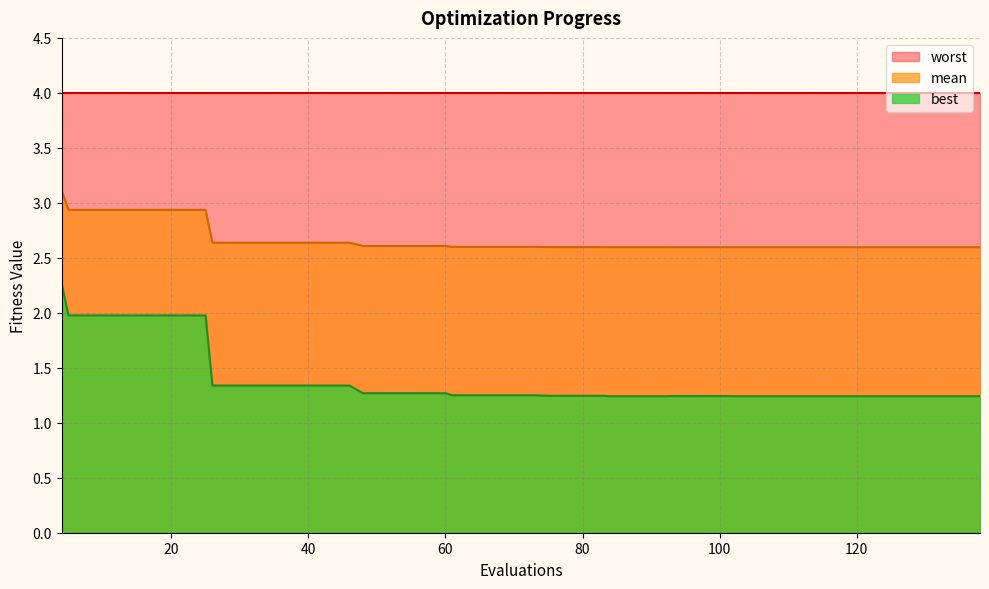

What is the difference between the second highest and minimum values in the mean series?

0.3